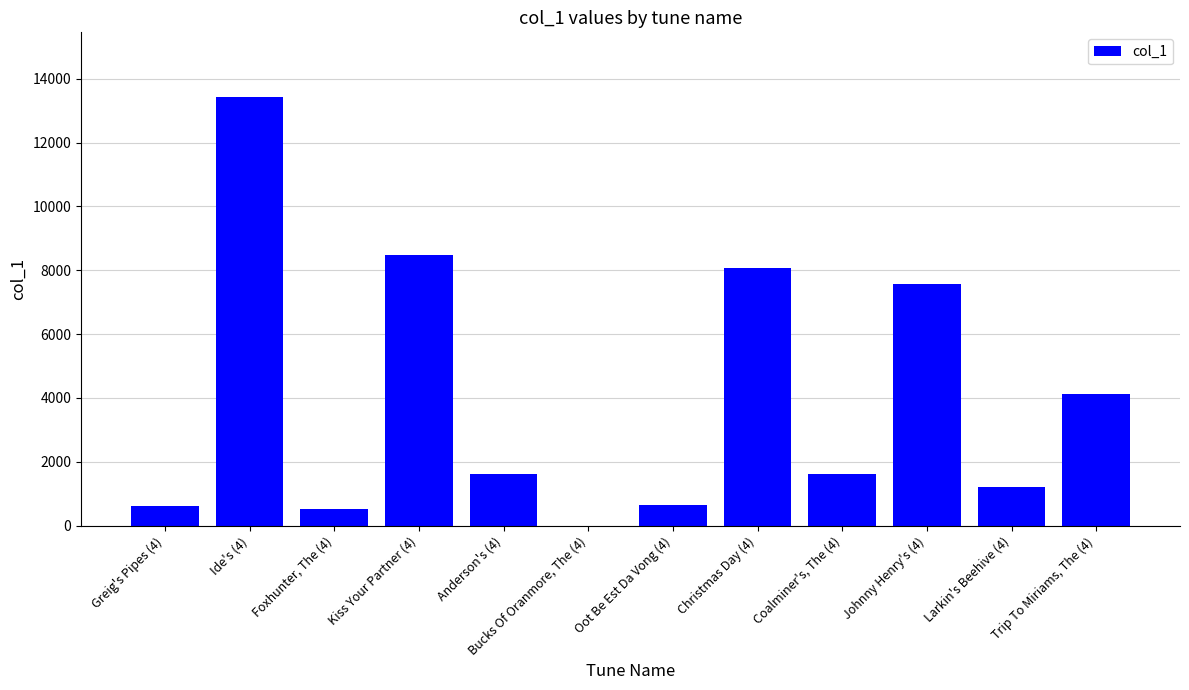

Approximately how many times larger is the value at Ide's (4) compared to Oot Be Est Da Vong (4)?

20.9